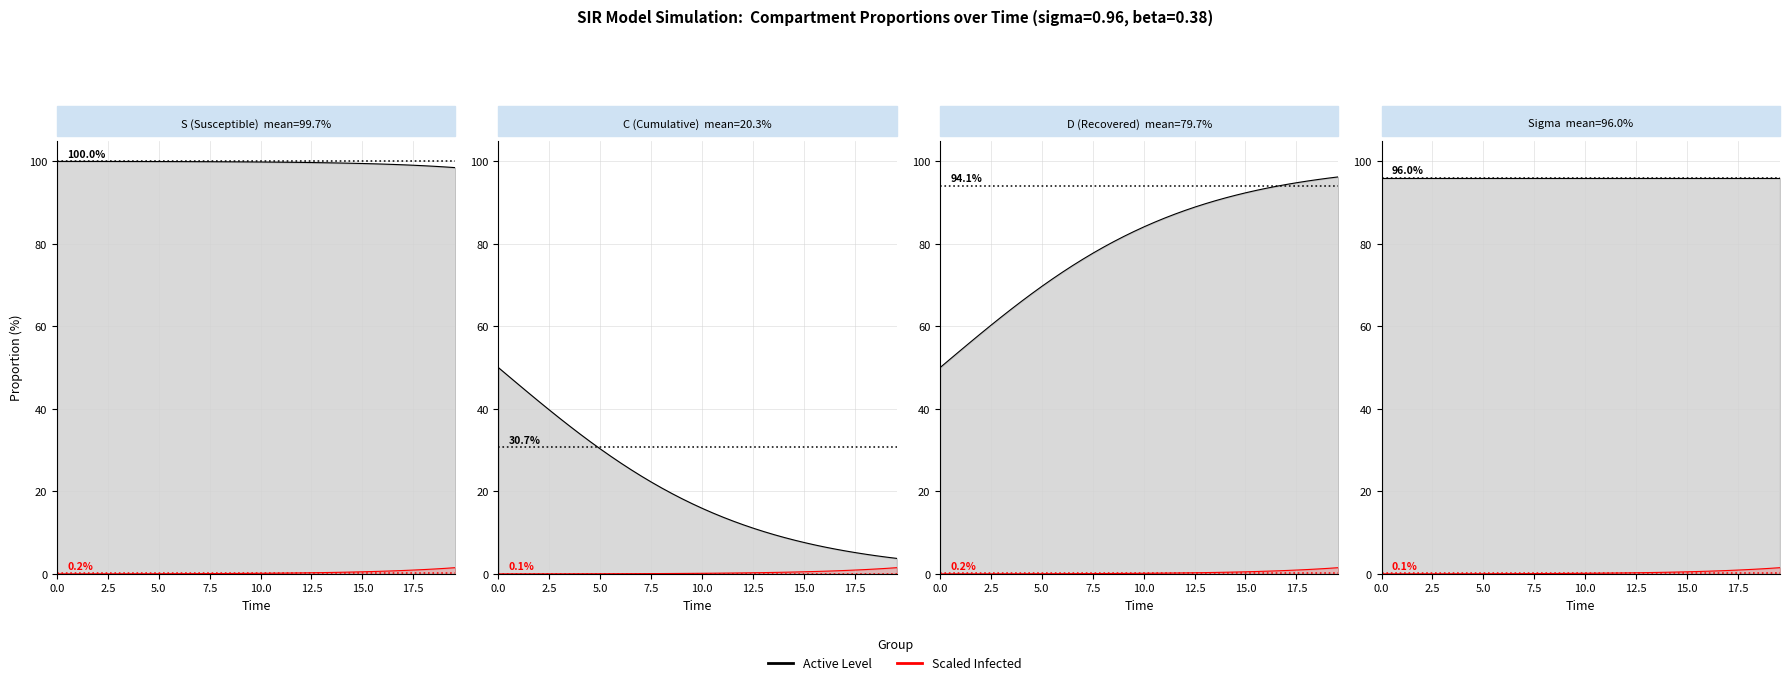

List the series in order of their peak value, highest first.

Active Level line, Scaled I line